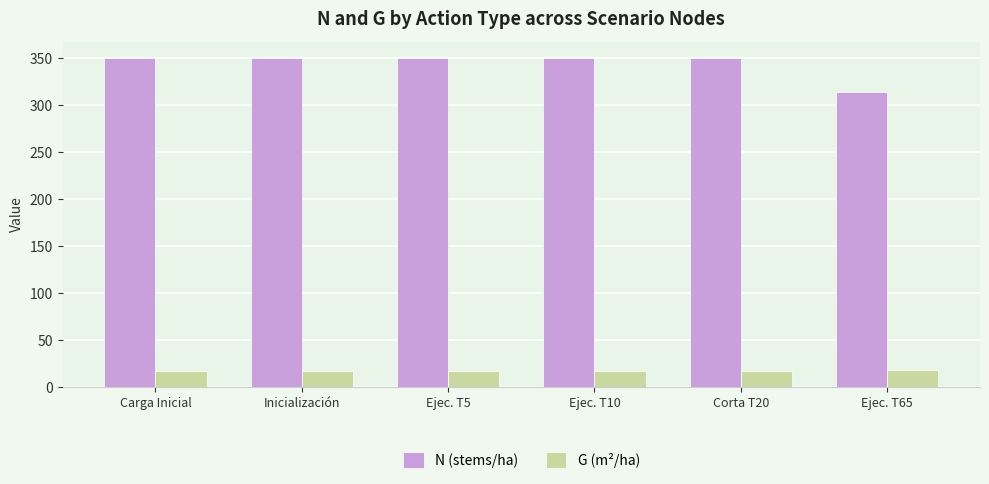

Rank the series at Ejec. T10 from highest to lowest value.

N (stems/ha), G (m²/ha)